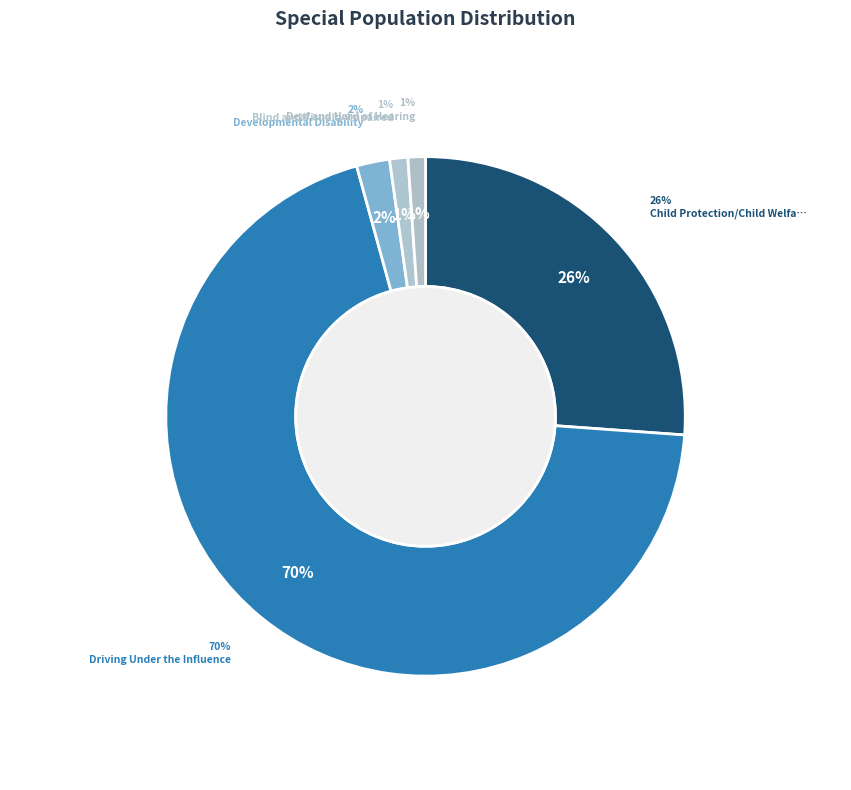

Rank the categories by value from highest to lowest.

Driving Under the Influence, Child Protection/Child Welfare Program, Developmental Disability, Blind and Visually Impaired, Deaf and Hard of Hearing